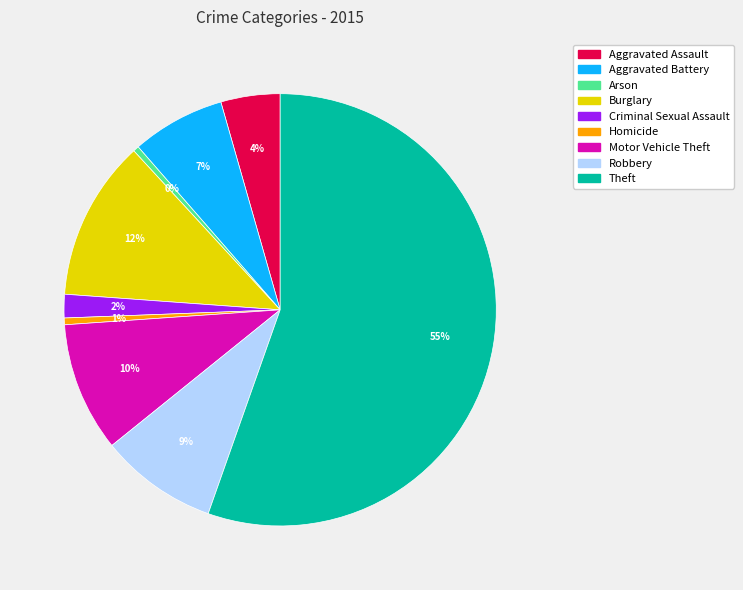

Which category has the biggest portion of the pie?

Theft